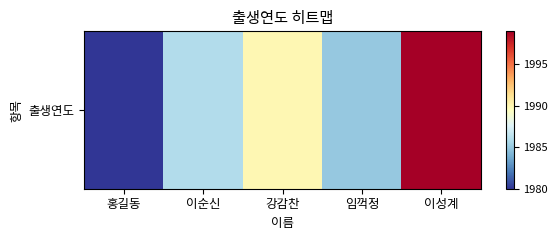

What is the difference between the maximum and minimum values?

19